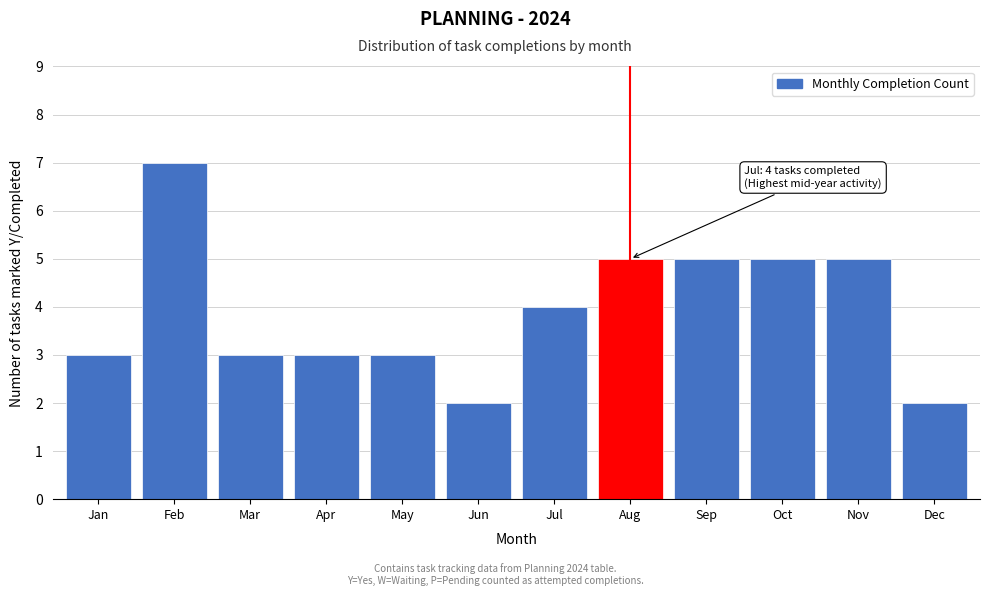

Reading right to left, list all the values displayed in this chart.

Dec=2	Nov=5	Oct=5	Sep=5	Aug=5	Jul=4	Jun=2	May=3	Apr=3	Mar=3	Feb=7	Jan=3